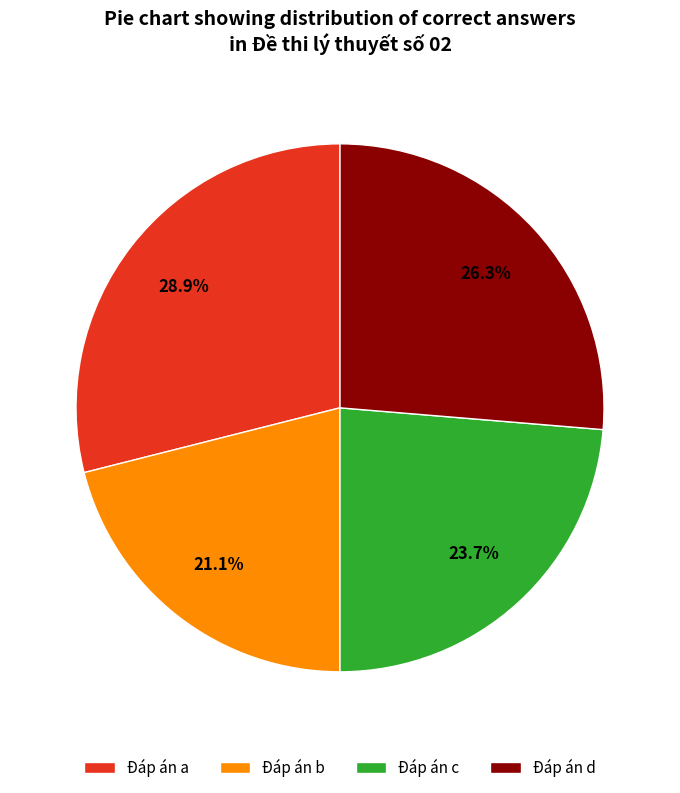

How much of the chart is everything except Đáp án d?

73.7%